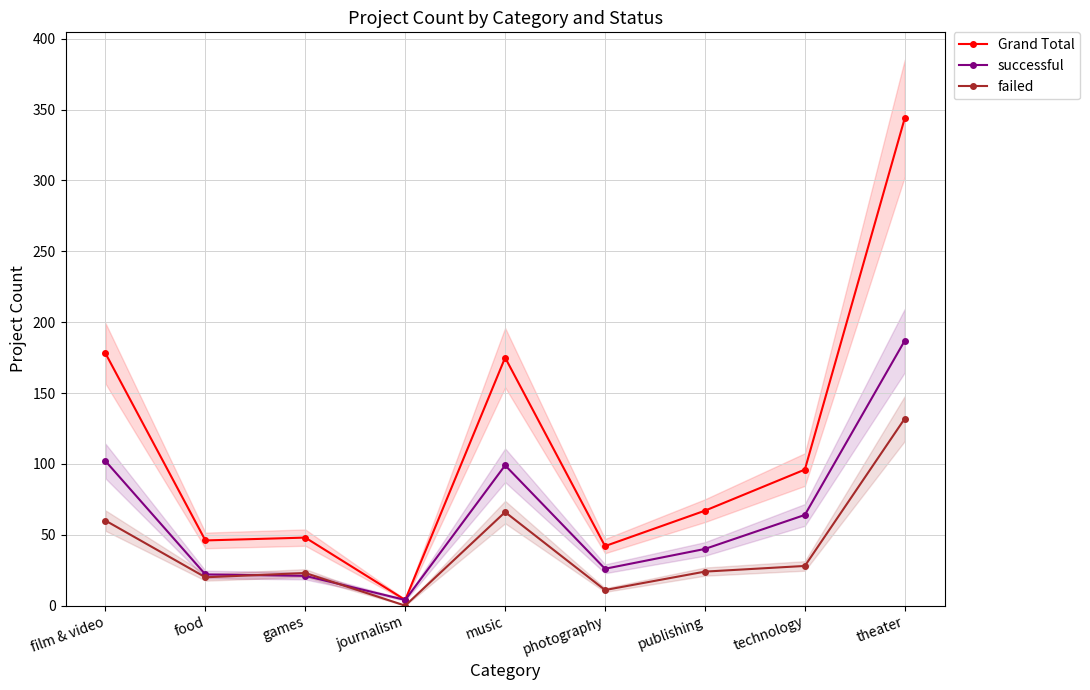

True or false: successful has a value of 28 at music.

False